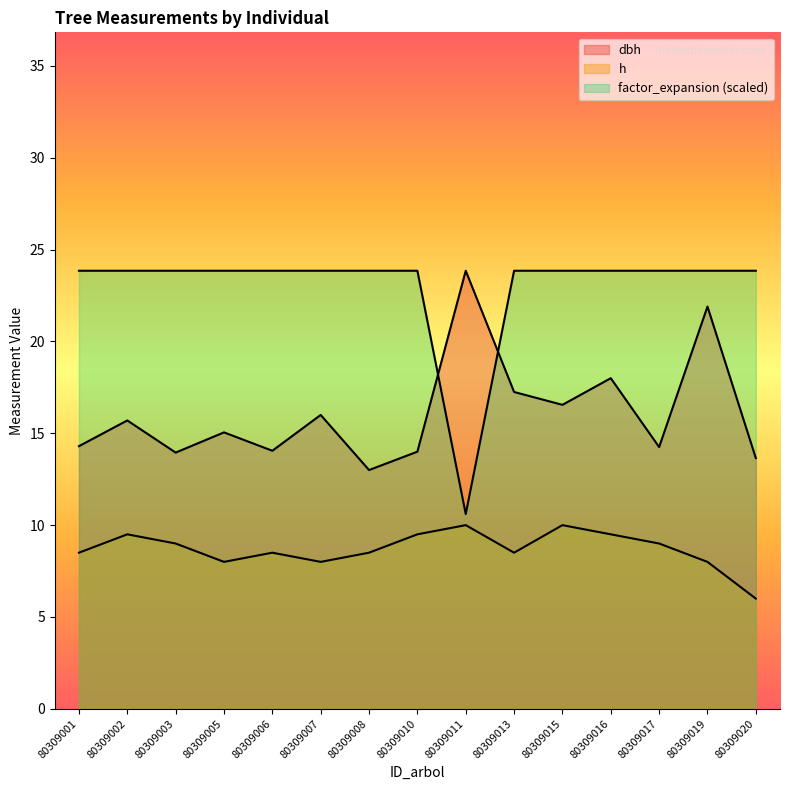

How many h values are between 8 and 9?

9